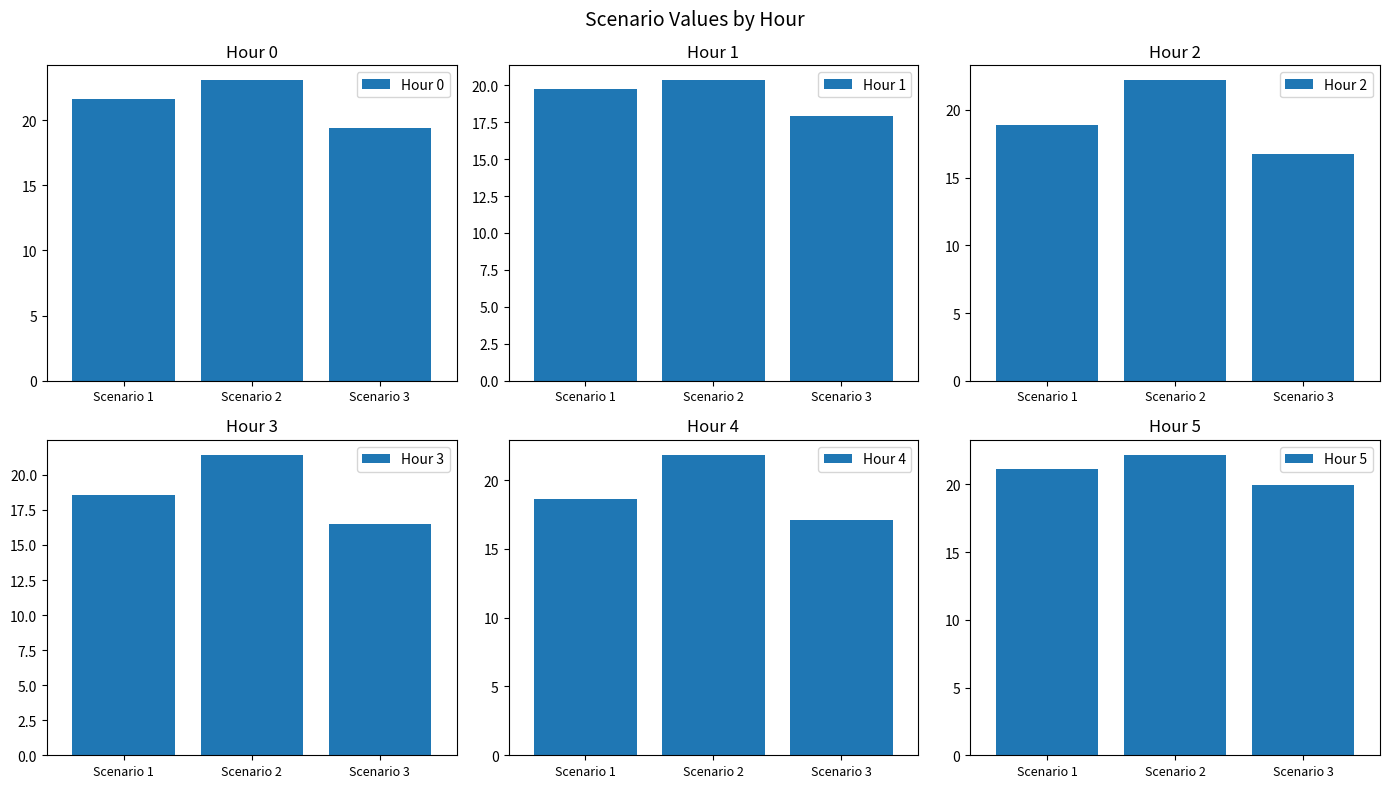

The Hour 2 series shows 16.8 at Scenario 3. True or false?

True